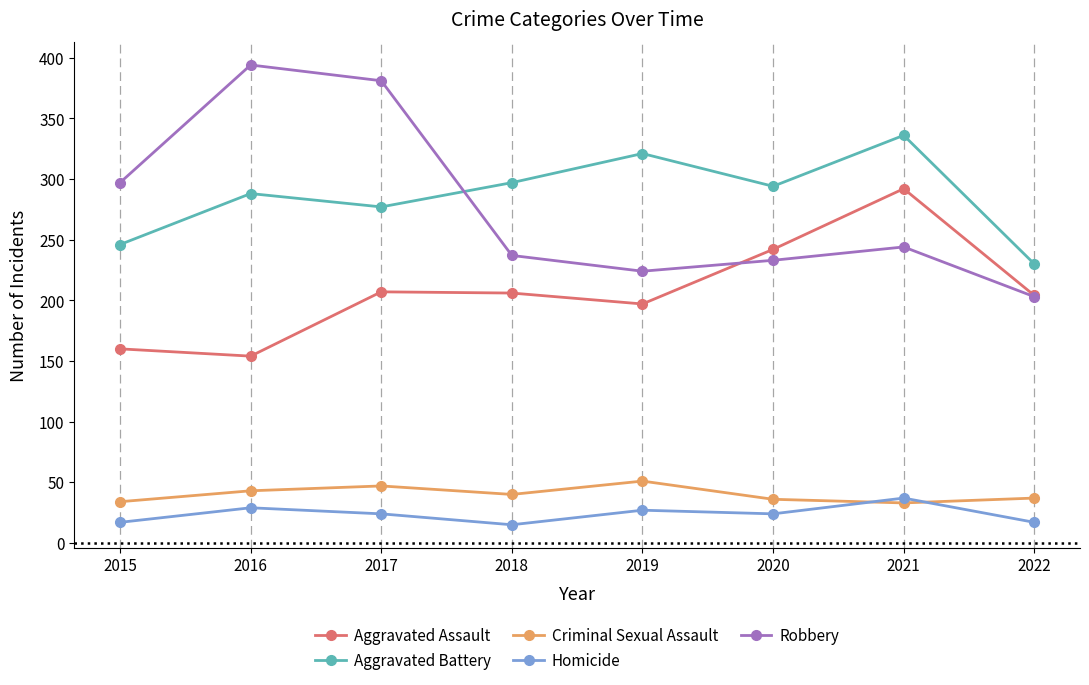

True or false: Aggravated Assault and Criminal Sexual Assault cross at least once.

False